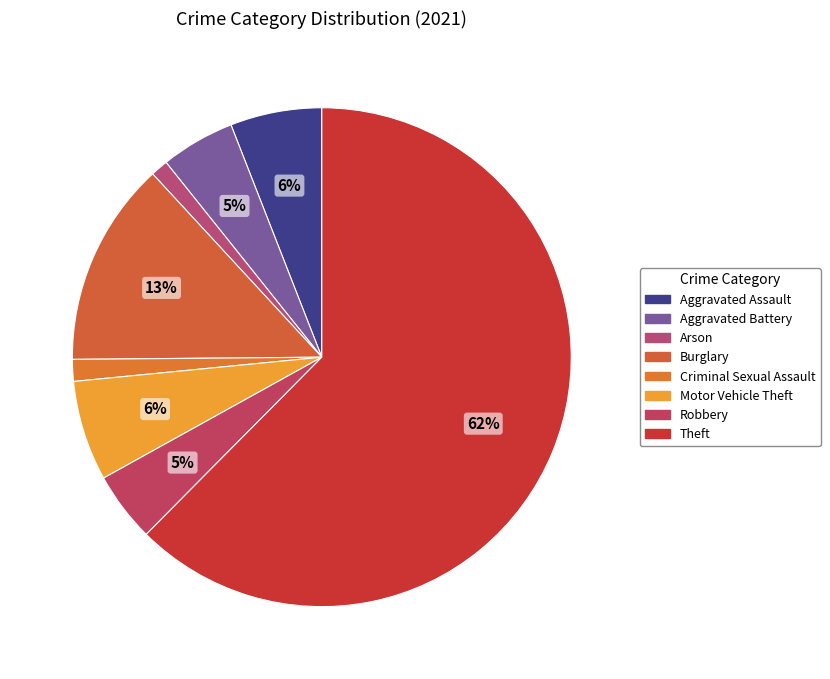

Combined, do Criminal Sexual Assault and Aggravated Assault account for over 50%?

No